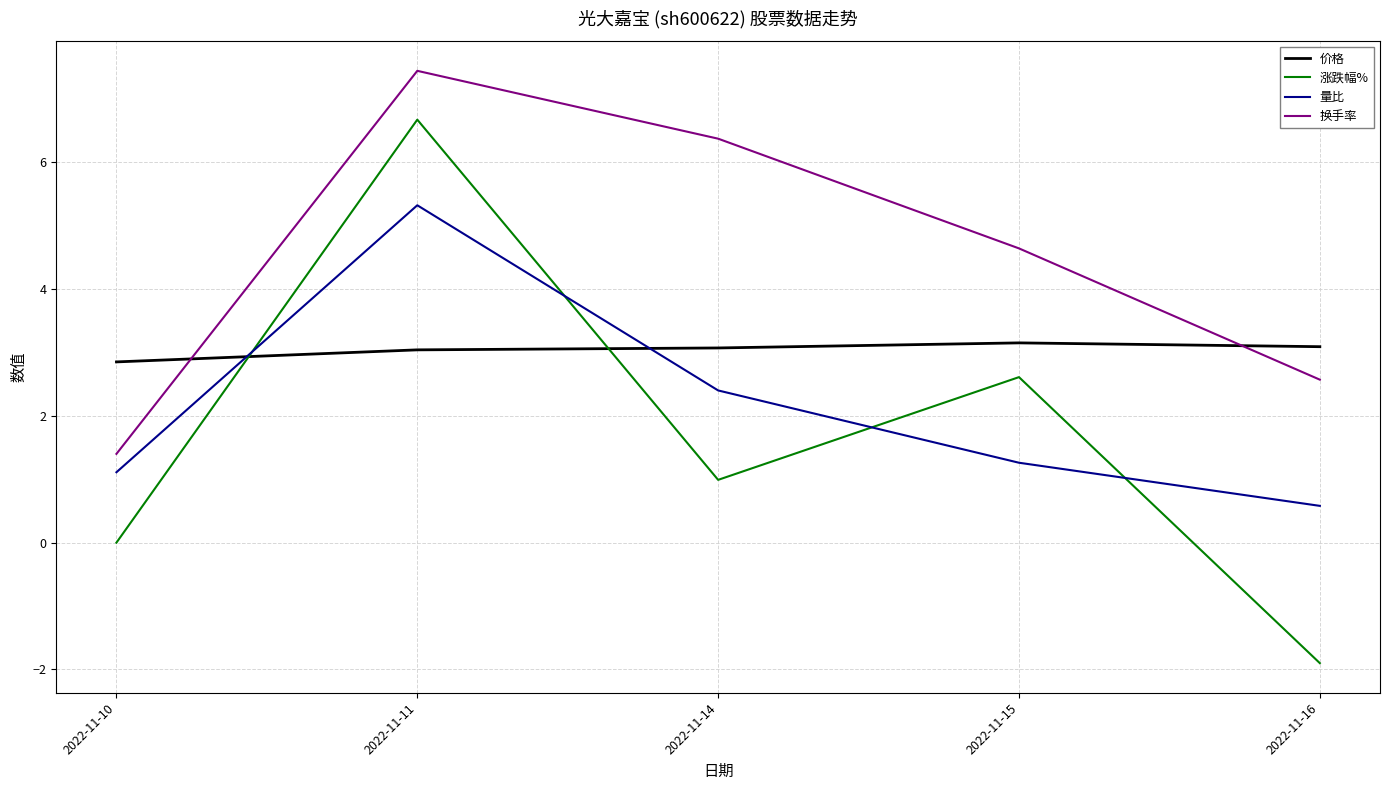

Which series has the largest range (max minus min)?

涨跌幅%